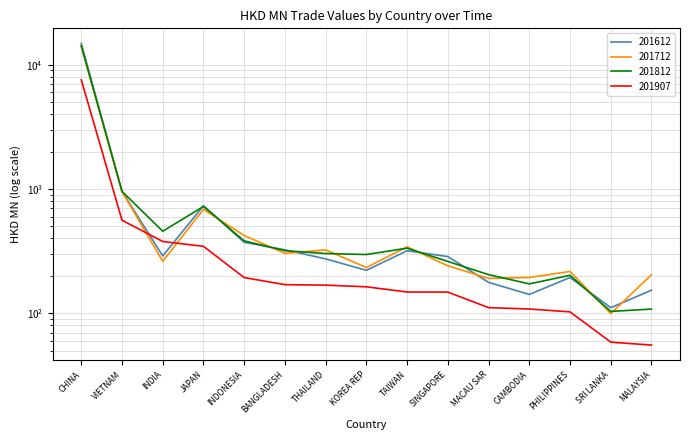

True or false: 201812 and 201907 intersect in this chart.

False